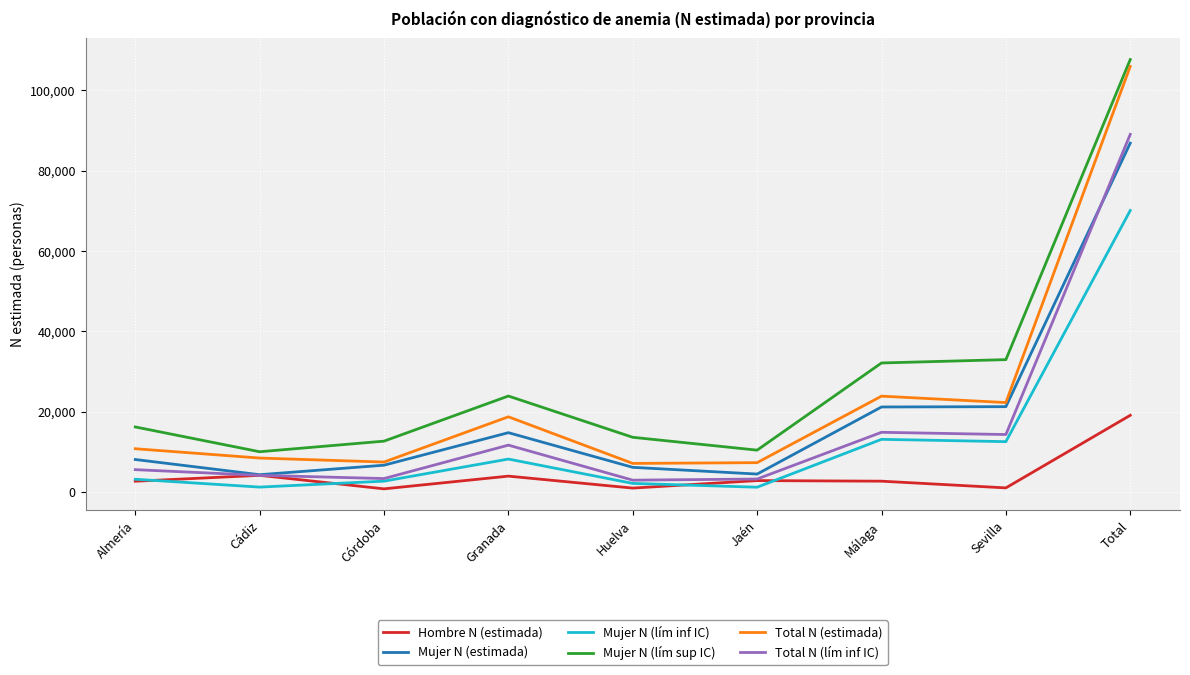

What position from the left is Total?

9